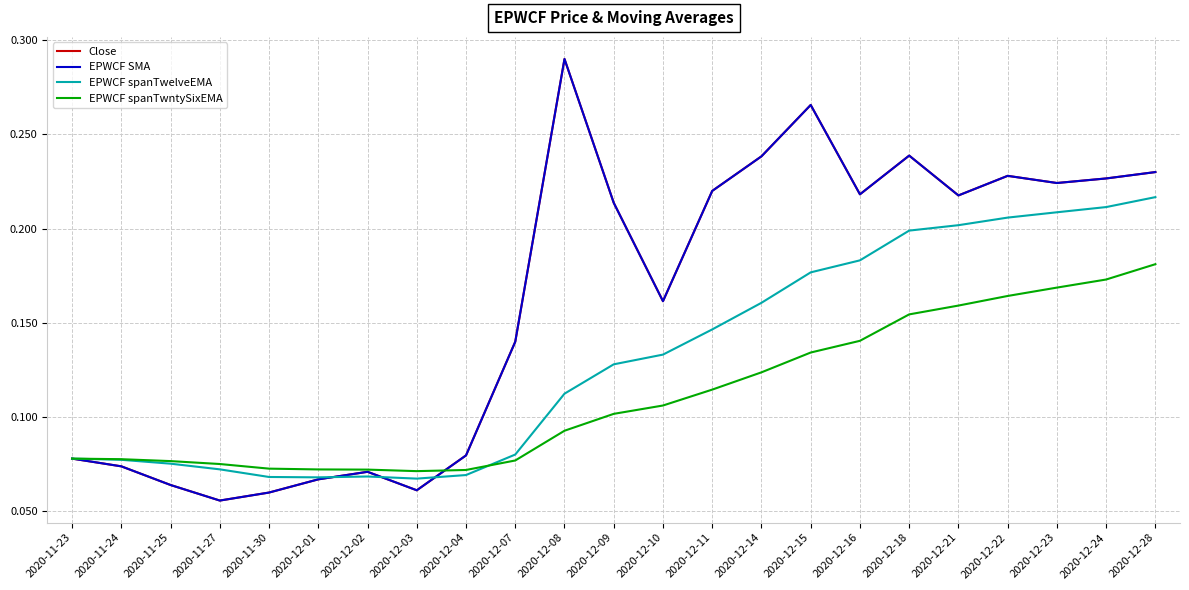

Which series has the largest total across all categories?

EPWCF SMA